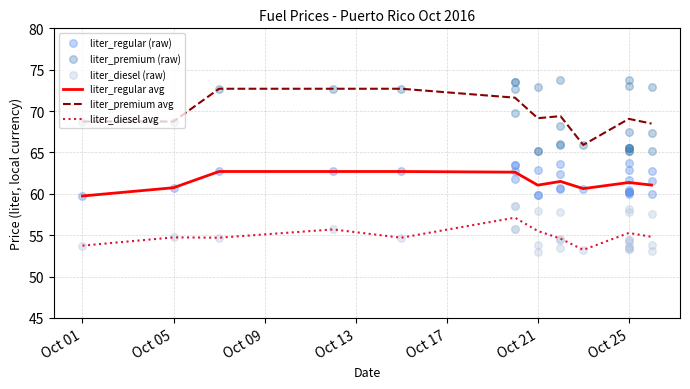

Which series contains the lowest Y value?

liter_diesel